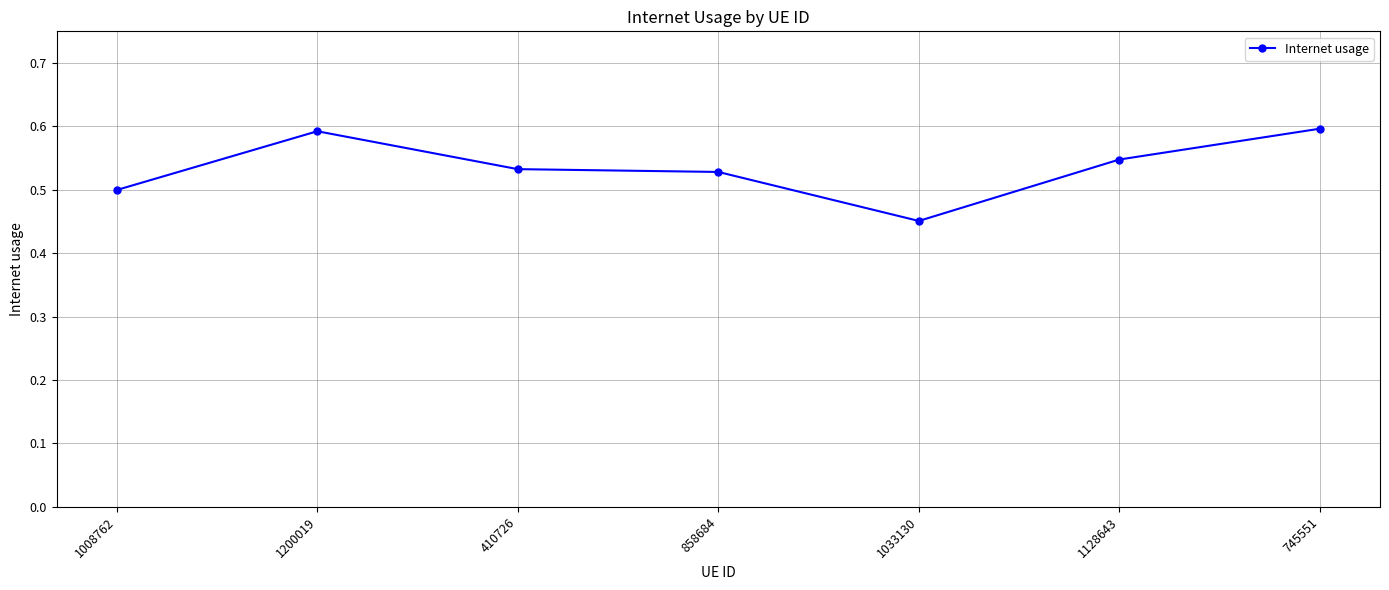

What is the label of the 3rd point from the left?

410726